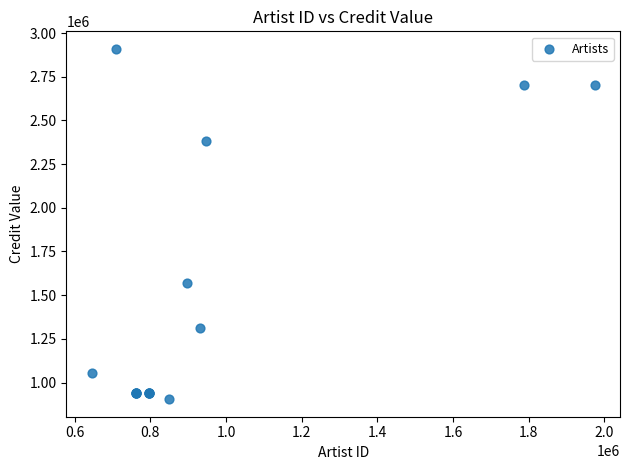

What Y value in the scatter plot is closest to 1907208?

1567496